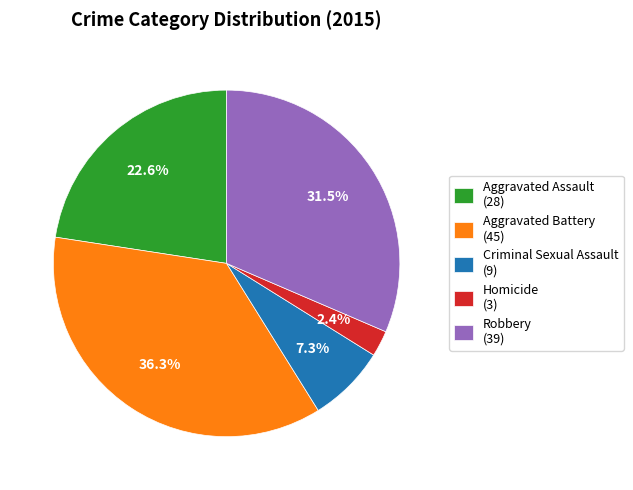

Between Criminal Sexual Assault and Homicide, which is larger?

Criminal Sexual Assault